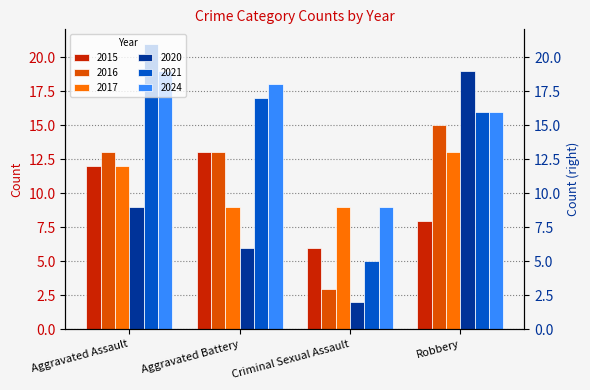

At which category is the sum across all series the highest?

Robbery